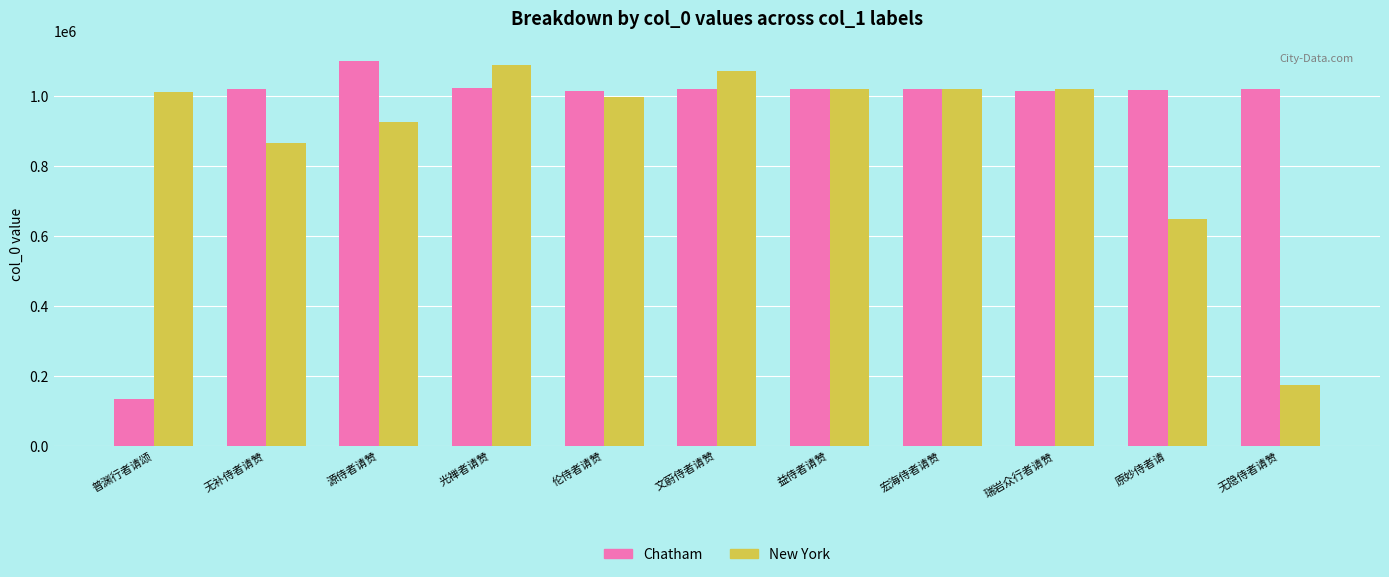

How many data points does each series have?

11